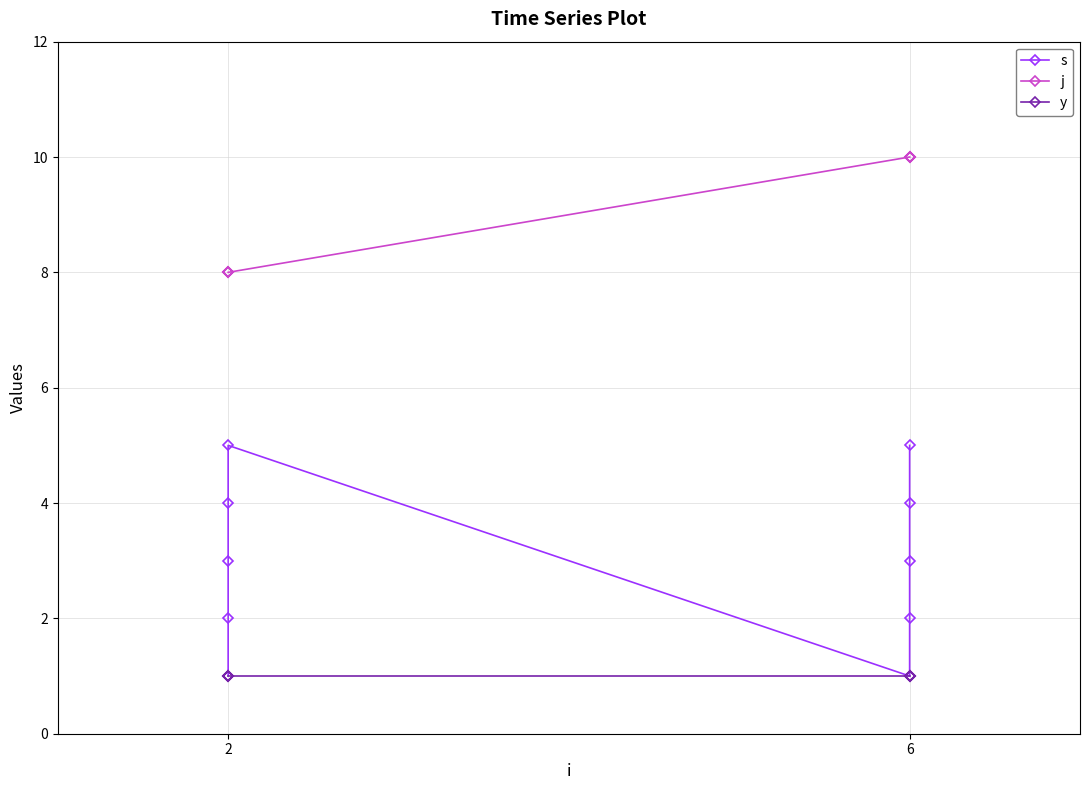

Reading left to right, list all the values displayed in this chart.

s: 1	2	3	4	5	1	2	3	4	5
j: 8	8	8	8	8	10	10	10	10	10
y: 1	1	1	1	1	1	1	1	1	1